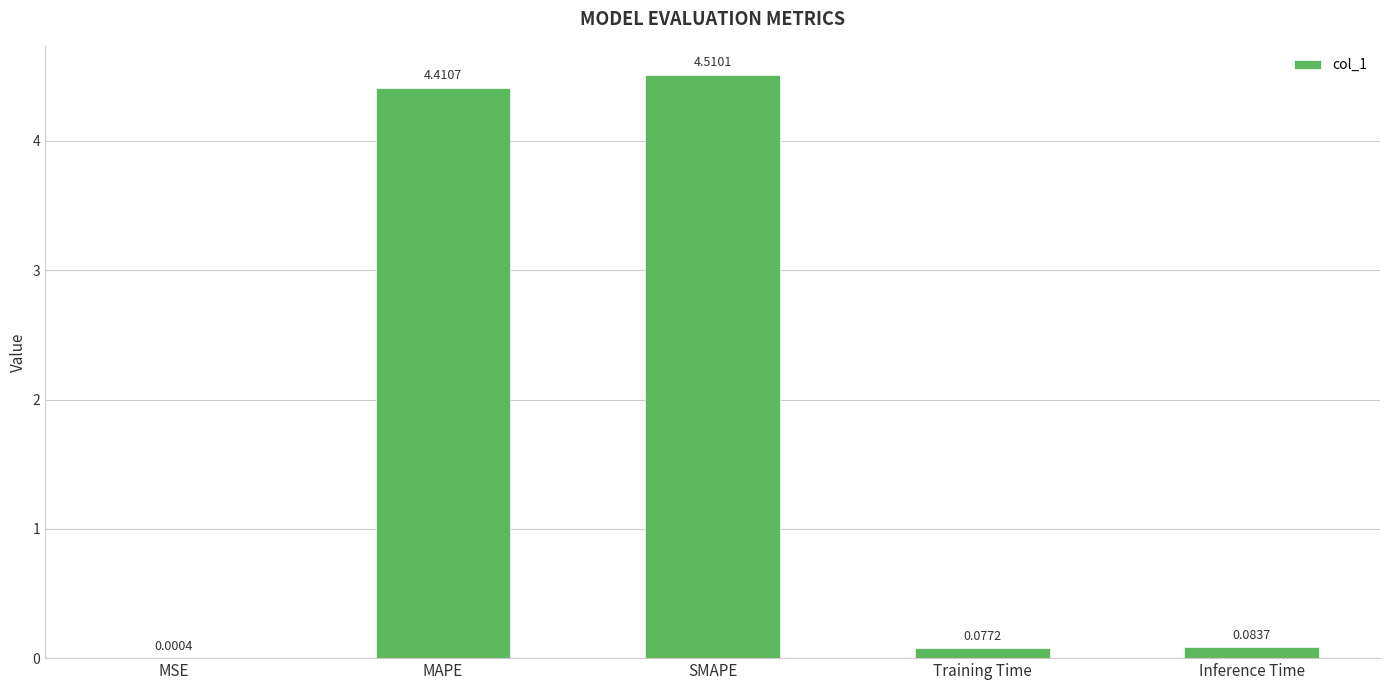

What is the sum of all values?

9.1